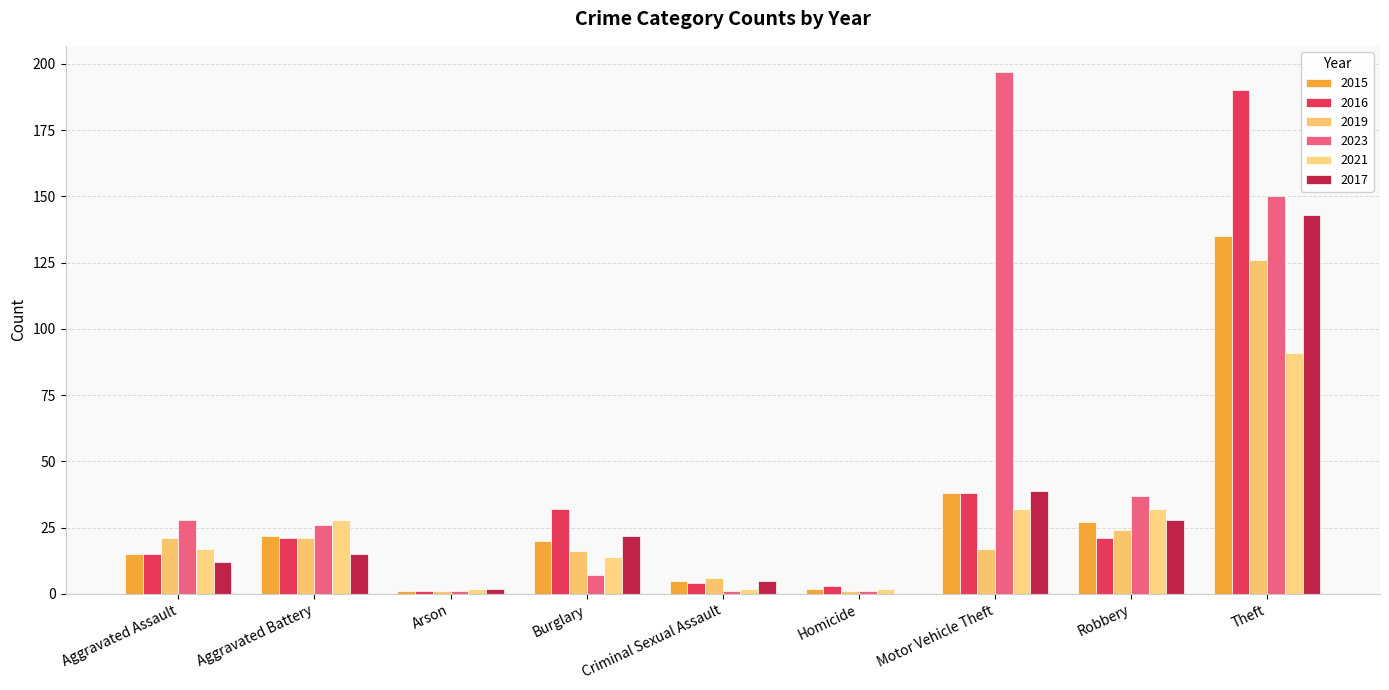

What is the total value across all series at Criminal Sexual Assault?

23